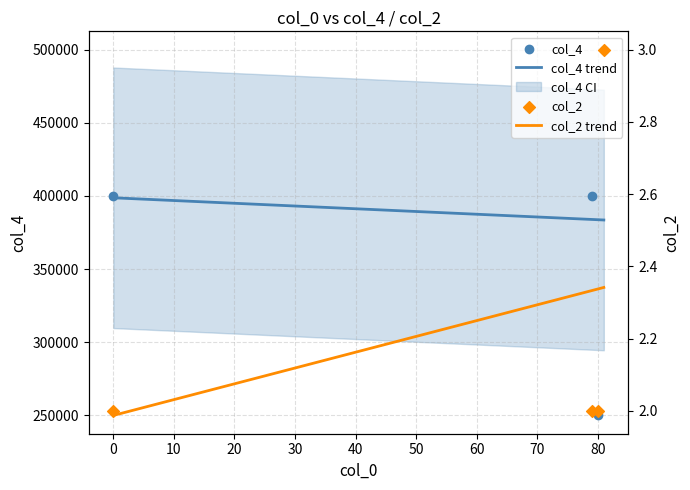

What are all the series names shown in the legend?

col_4, col_2